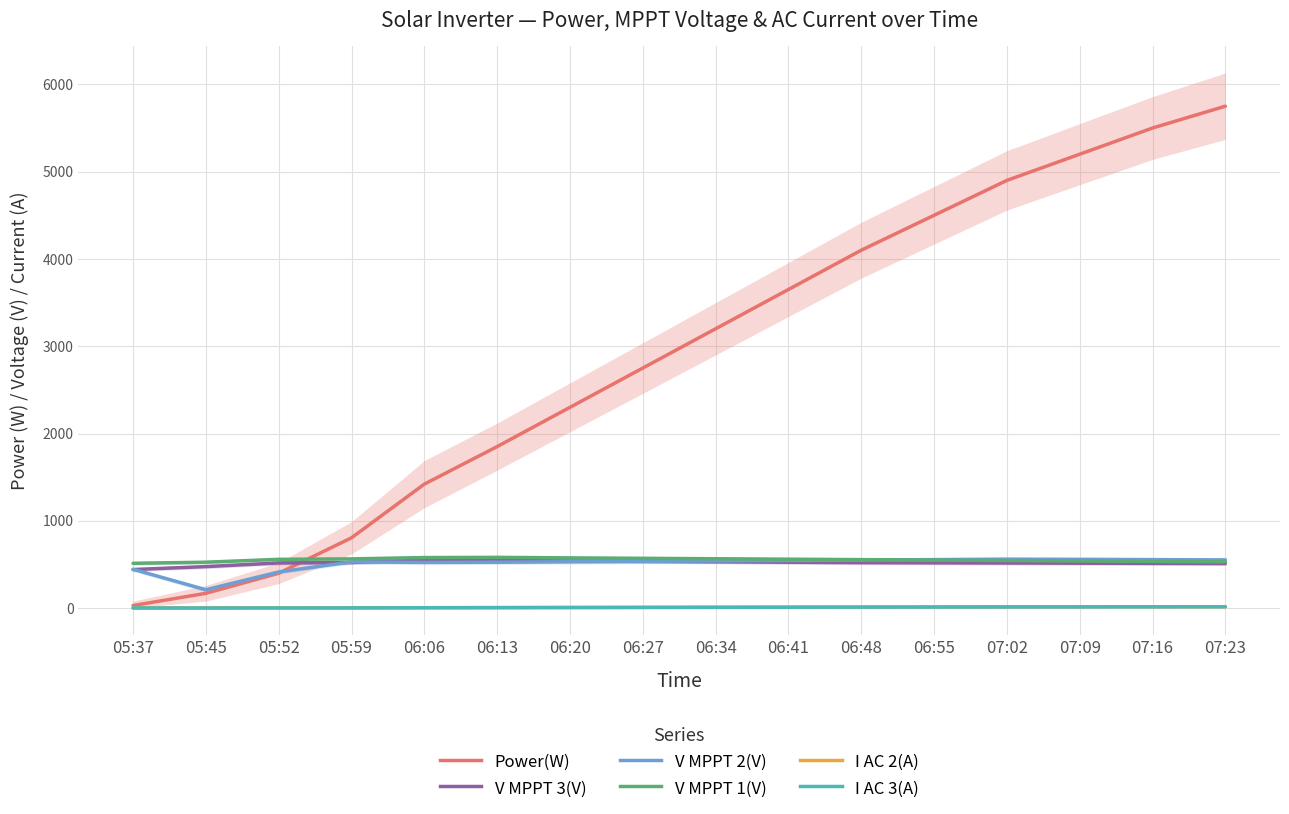

What is the label of the 8th point from the left?

06:27